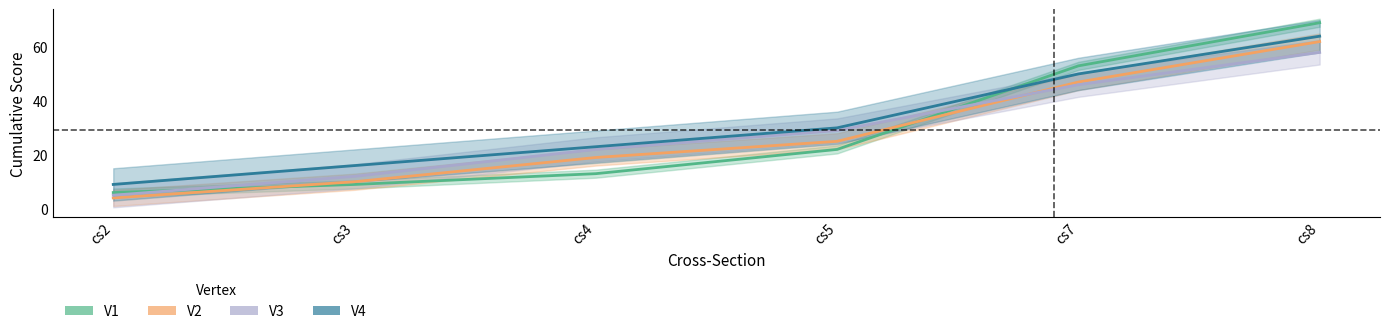

What is the sum of the V2 values at cs5 and cs2?

29